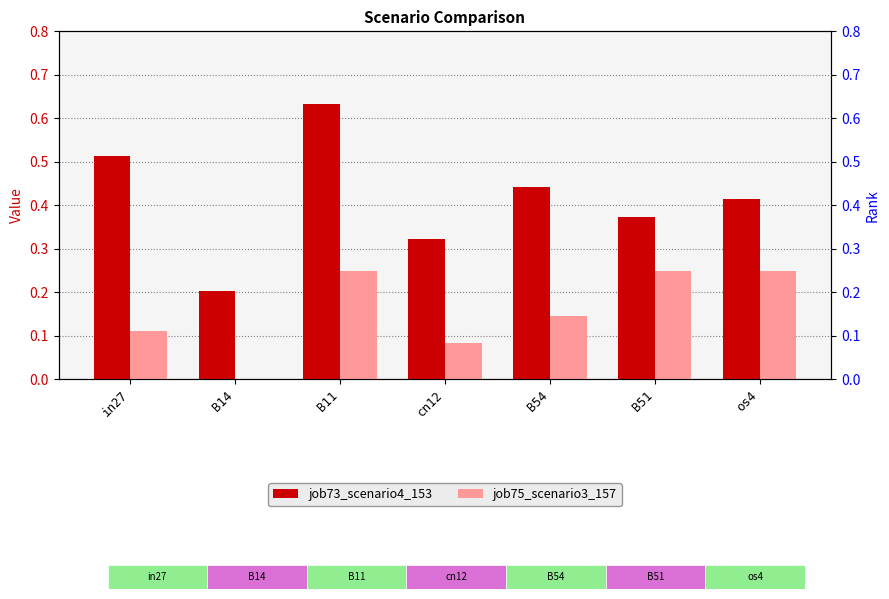

What is the spread (max minus min) of values at B14?

0.2